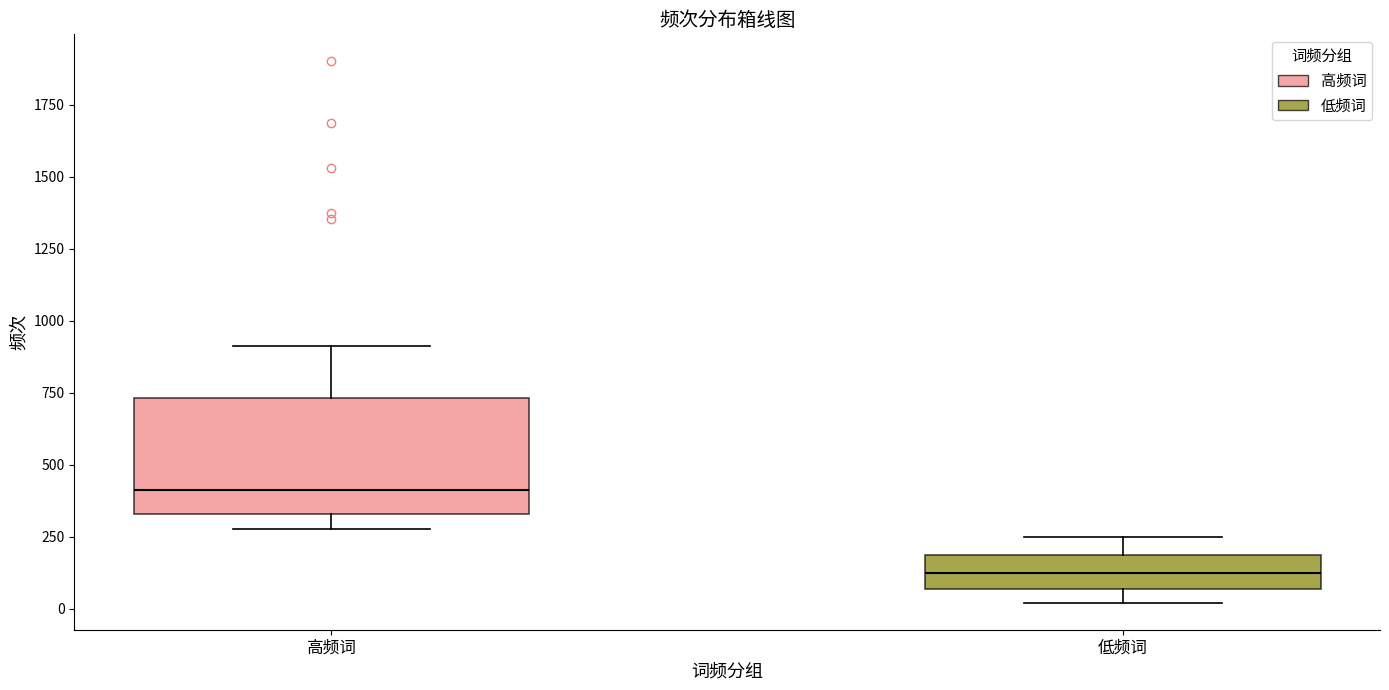

Which box's median line is the lowest?

低频词